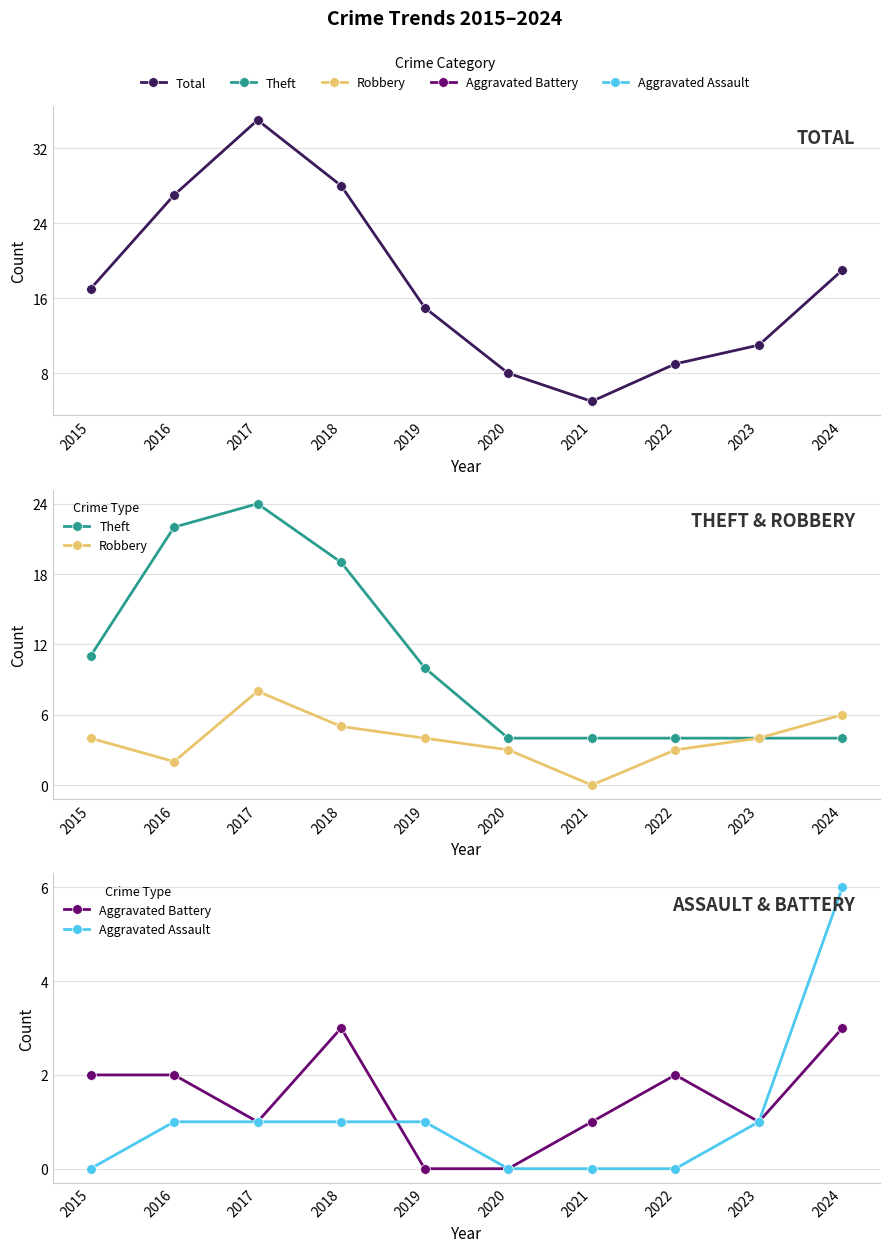

Between 2016 and 2018, which series saw the biggest shift?

Theft